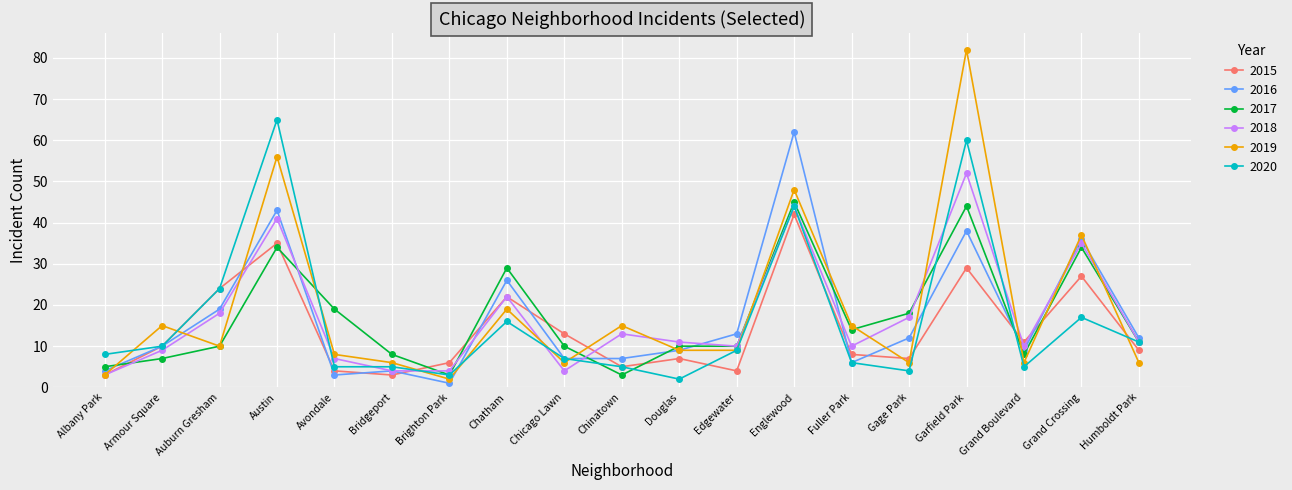

What are all the series names shown in the legend?

2015, 2016, 2017, 2018, 2019, 2020